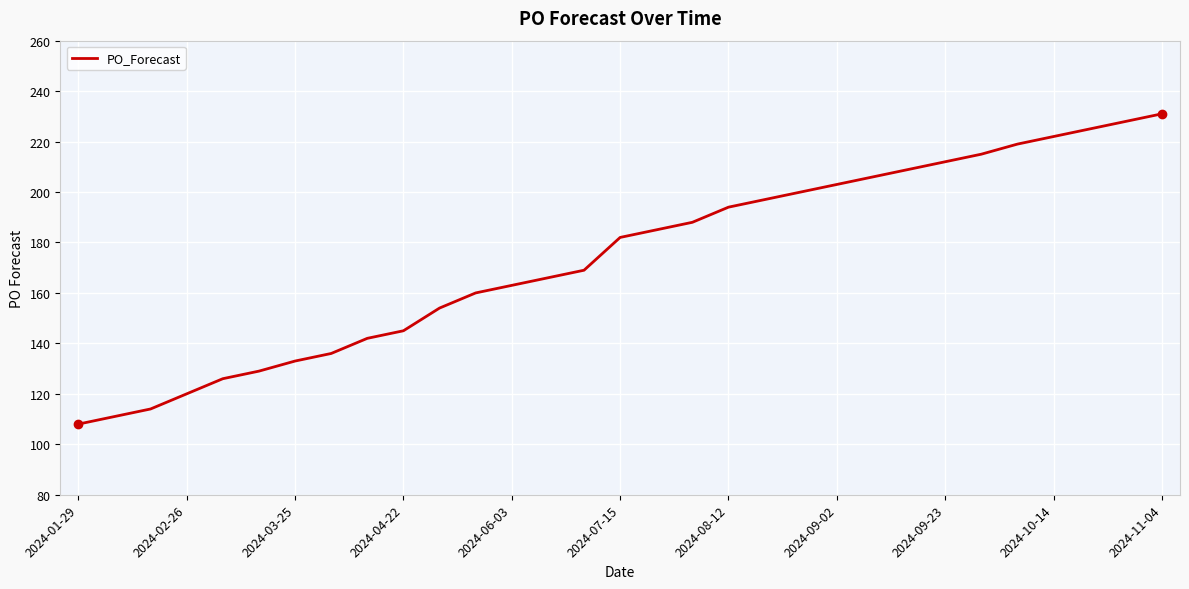

What is the smallest value displayed?

108